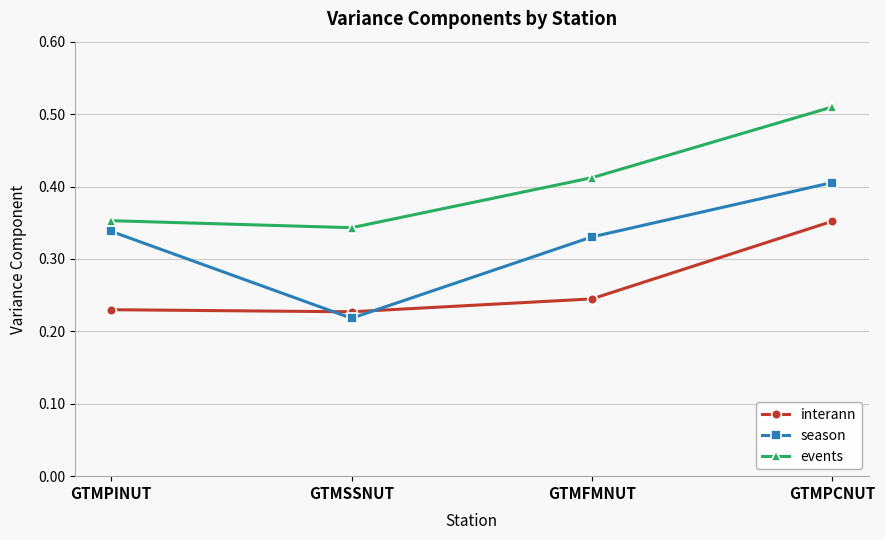

What are all the series names shown in the legend?

interann, season, events